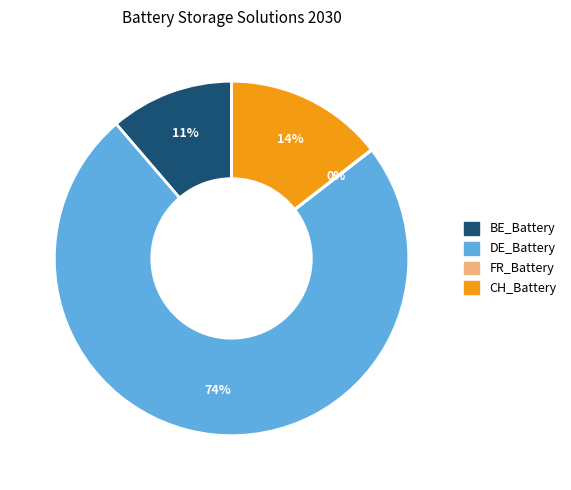

Which has a higher value, CH_Battery or BE_Battery?

CH_Battery